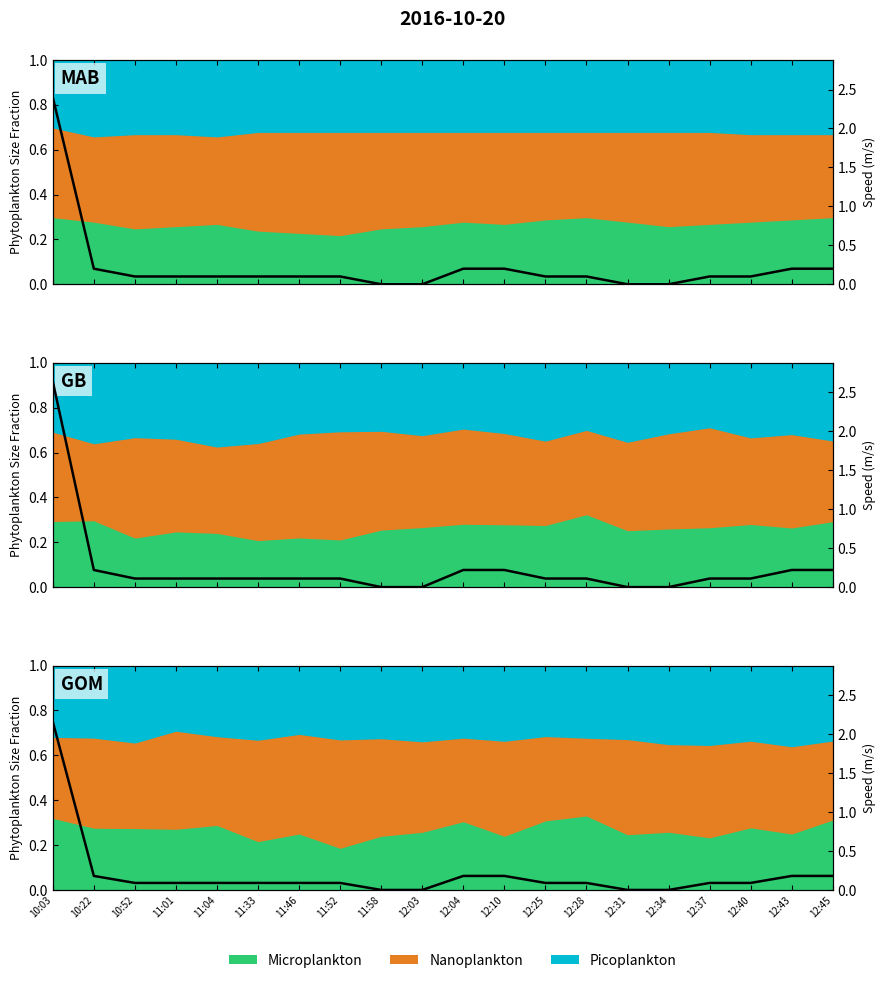

Between 11:04 and 12:37, which is larger?

11:04